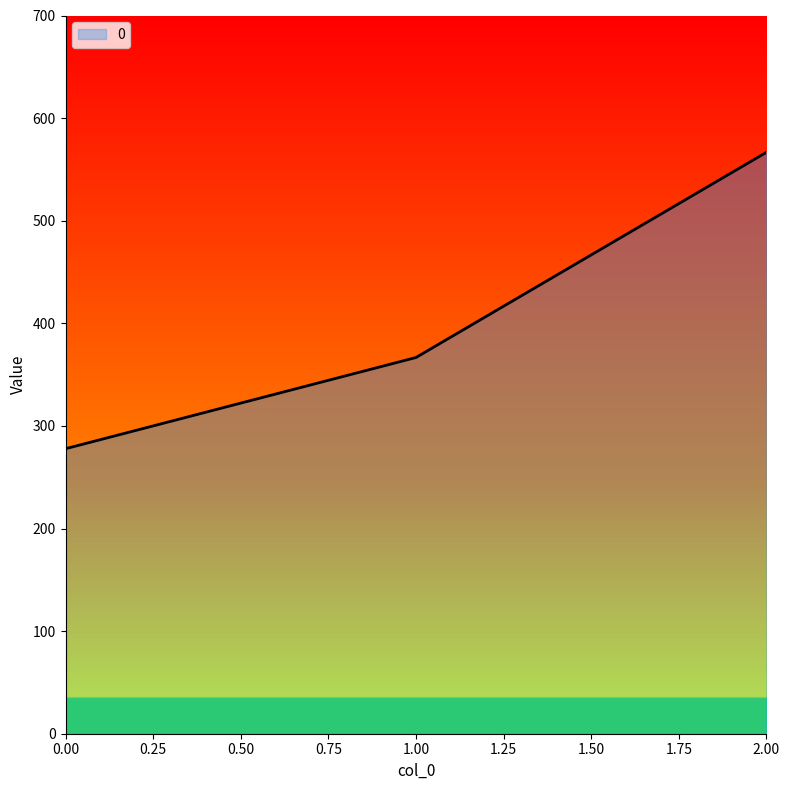

Reading left to right, extract all data points from this chart.

277.8	366.7	566.7